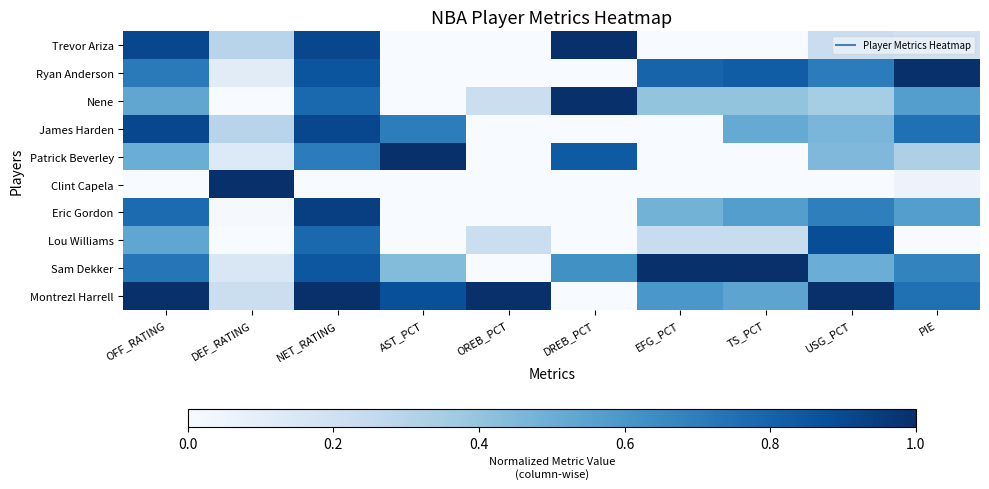

Which series changed the most between NET_RATING and TS_PCT?

Trevor Ariza